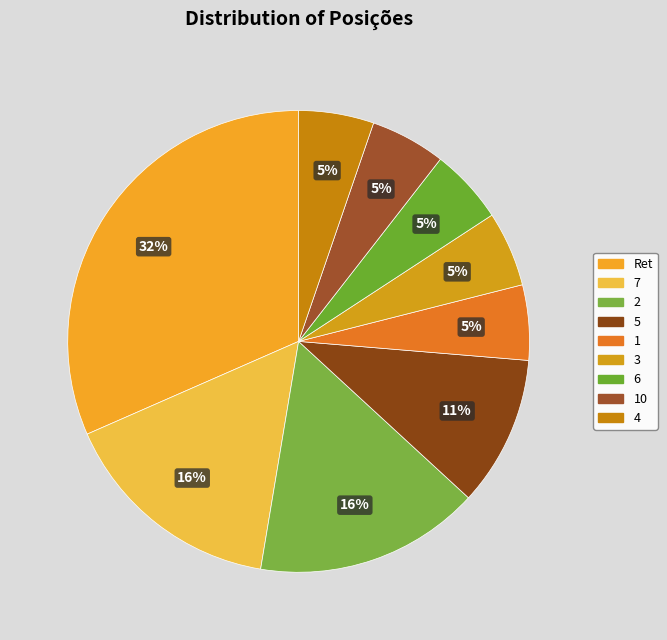

To the nearest percent, what is the difference between the 1 and Ret slice percentages?

26%